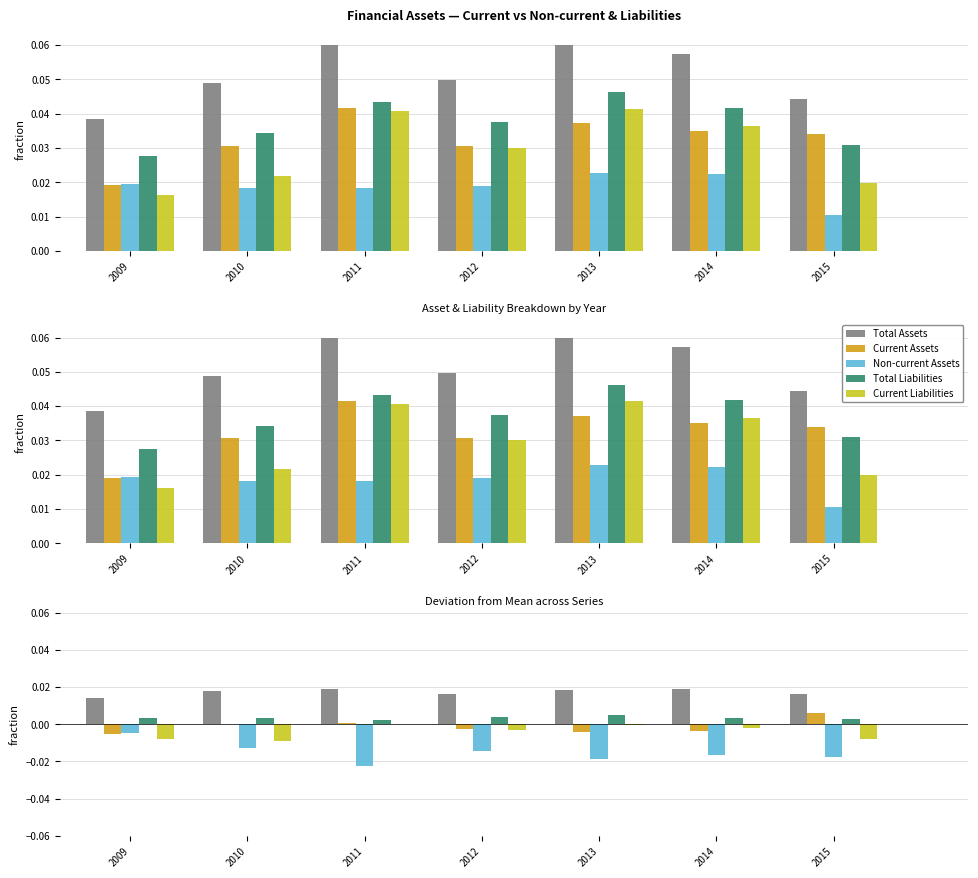

Which series has the largest total across all categories?

Total Assets